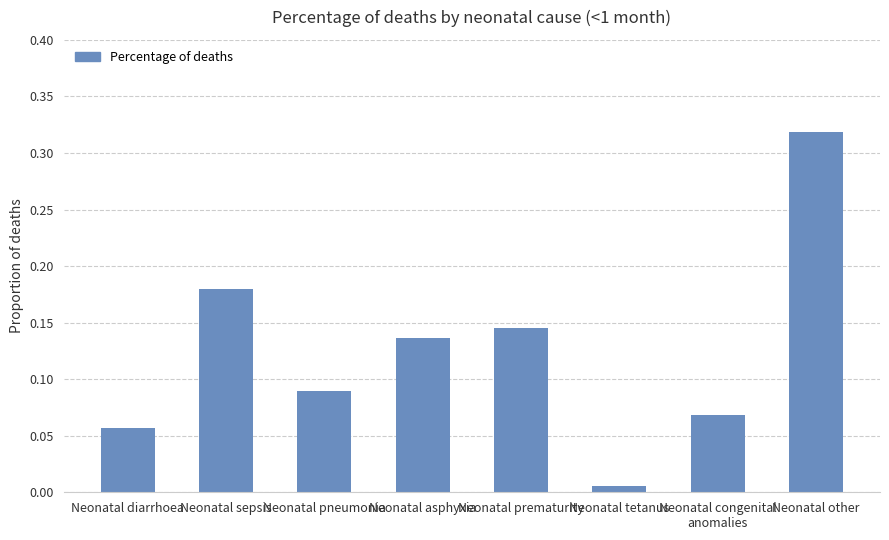

List the labels in order of value, smallest first.

Neonatal tetanus, Neonatal diarrhoea, Neonatal congenital
anomalies, Neonatal pneumonia, Neonatal asphyxia, Neonatal prematurity, Neonatal sepsis, Neonatal other